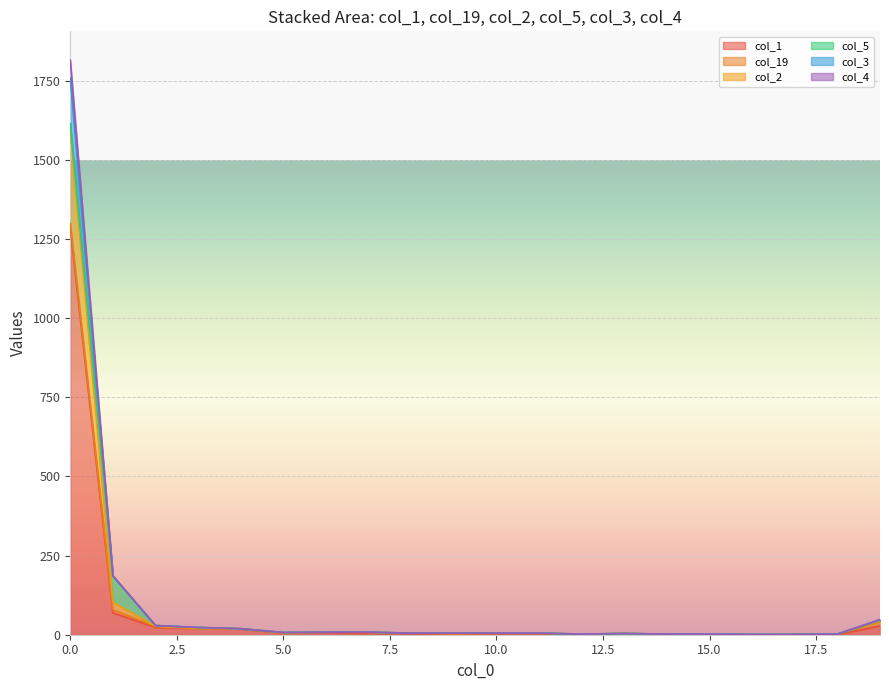

At which category does col_1 reach its first local valley?

5